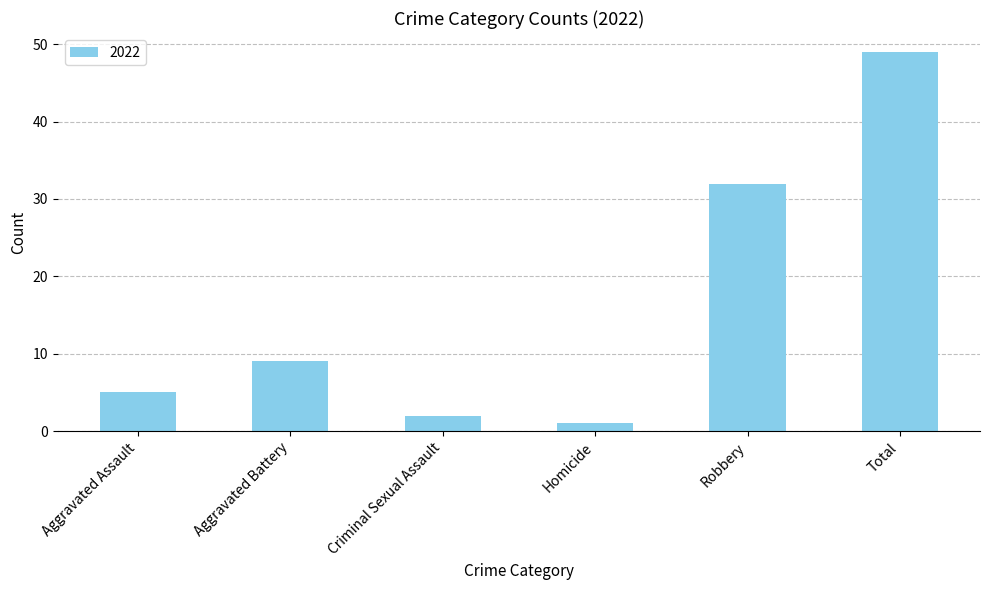

What is the difference between the second highest and minimum values?

31